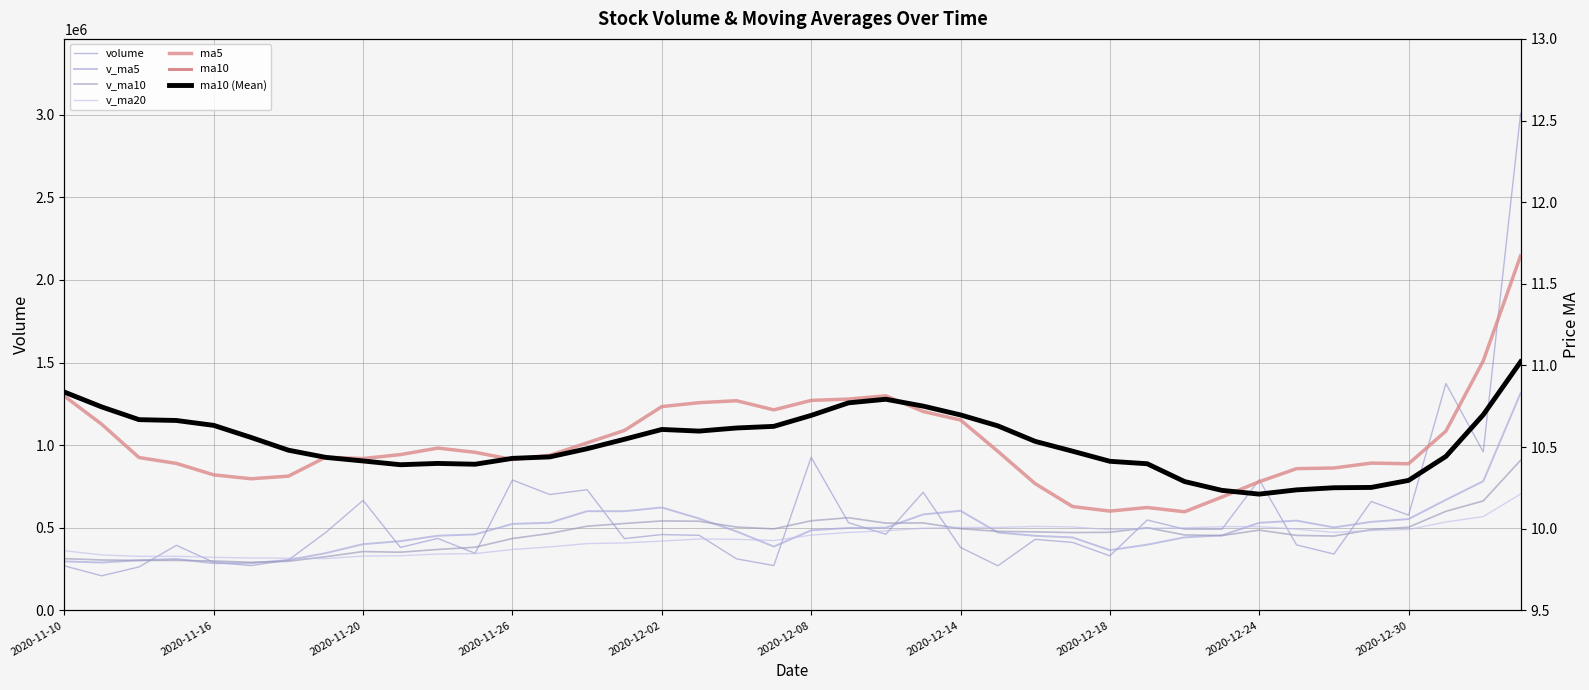

Reading left to right, what are all the values shown in this chart?

volume: 2020-11-10=269436.9	2020-11-11=209279.9	2020-11-12=262976.8	2020-11-13=393836.4	2020-11-16=290844.2	2020-11-17=271295.0	2020-11-18=304484.8	2020-11-19=471679.7	2020-11-20=665779.8	2020-11-23=381078.3	2020-11-24=435588.6	2020-11-25=345490.3	2020-11-26=789094.2	2020-11-27=701225.2	2020-11-30=730447.8	2020-12-01=434492.3	2020-12-02=458858.4	2020-12-03=454405.1	2020-12-04=311942.7	2020-12-07=271366.4	2020-12-08=926471.4	2020-12-09=530945.9	2020-12-10=460611.6	2020-12-11=715036.5	2020-12-14=381027.0	2020-12-15=269934.4	2020-12-16=429990.1	2020-12-17=411397.2	2020-12-18=329891.8	2020-12-21=547220.1	2020-12-22=491273.8	2020-12-23=490812.4	2020-12-24=790900.9	2020-12-25=396357.9	2020-12-28=341019.5	2020-12-29=659239.6	2020-12-30=576512.1	2020-12-31=1373139.5	2021-01-04=959408.5	2021-01-05=3008108.2
v_ma5: 2020-11-10=296394.2	2020-11-11=289728.3	2020-11-12=303245.9	2020-11-13=311264.5	2020-11-16=285274.8	2020-11-17=285646.5	2020-11-18=304687.4	2020-11-19=346428.0	2020-11-20=400816.7	2020-11-23=418863.5	2020-11-24=451722.2	2020-11-25=459923.3	2020-11-26=523406.2	2020-11-27=530495.3	2020-11-30=600369.2	2020-12-01=600150.0	2020-12-02=622823.6	2020-12-03=555885.8	2020-12-04=478029.3	2020-12-07=386213.0	2020-12-08=484608.8	2020-12-09=499026.3	2020-12-10=500267.6	2020-12-11=580886.4	2020-12-14=602818.5	2020-12-15=471511.1	2020-12-16=451319.9	2020-12-17=441477.0	2020-12-18=364448.1	2020-12-21=397686.7	2020-12-22=441954.6	2020-12-23=454119.0	2020-12-24=530019.8	2020-12-25=543313.0	2020-12-28=502072.9	2020-12-29=535666.1	2020-12-30=552806.0	2020-12-31=669253.7	2021-01-04=781863.8	2021-01-05=1315281.6
v_ma10: 2020-11-10=313179.5	2020-11-11=305051.0	2020-11-12=302426.3	2020-11-13=302644.0	2020-11-16=298878.9	2020-11-17=291020.3	2020-11-18=297207.9	2020-11-19=324836.9	2020-11-20=356040.6	2020-11-23=352069.2	2020-11-24=368684.3	2020-11-25=382305.4	2020-11-26=434917.1	2020-11-27=465656.0	2020-11-30=509616.4	2020-12-01=525936.1	2020-12-02=541373.5	2020-12-03=539646.0	2020-12-04=504262.3	2020-12-07=493291.1	2020-12-08=542379.4	2020-12-09=560924.9	2020-12-10=528076.7	2020-12-11=529457.8	2020-12-14=494515.7	2020-12-15=478059.9	2020-12-16=475173.1	2020-12-17=470872.3	2020-12-18=472667.2	2020-12-21=500252.6	2020-12-22=456732.8	2020-12-23=452719.5	2020-12-24=485748.4	2020-12-25=453880.6	2020-12-28=449879.8	2020-12-29=488810.3	2020-12-30=503462.5	2020-12-31=599636.8	2021-01-04=662588.4	2021-01-05=908677.2
v_ma20: 2020-11-10=361204.0	2020-11-11=335520.9	2020-11-12=327164.1	2020-11-13=327351.3	2020-11-16=321063.9	2020-11-17=317137.4	2020-11-18=315777.1	2020-11-19=313500.5	2020-11-20=328942.7	2020-11-23=330801.9	2020-11-24=340931.9	2020-11-25=343678.2	2020-11-26=368671.7	2020-11-27=384150.0	2020-11-30=404247.7	2020-12-01=408478.2	2020-12-02=419290.7	2020-12-03=432241.5	2020-12-04=430151.4	2020-12-07=422680.1	2020-12-08=455531.9	2020-12-09=471615.2	2020-12-10=481496.9	2020-12-11=497556.9	2020-12-14=502066.0	2020-12-15=501998.0	2020-12-16=508273.3	2020-12-17=505259.2	2020-12-18=488464.8	2020-12-21=496771.8	2020-12-22=499556.1	2020-12-23=506822.2	2020-12-24=506912.5	2020-12-25=491669.2	2020-12-28=472197.8	2020-12-29=483435.1	2020-12-30=489317.8	2020-12-31=535254.5	2021-01-04=567627.8	2021-01-05=704464.9
ma5: 2020-11-10=10.8	2020-11-11=10.6	2020-11-12=10.4	2020-11-13=10.4	2020-11-16=10.3	2020-11-17=10.3	2020-11-18=10.3	2020-11-19=10.4	2020-11-20=10.4	2020-11-23=10.5	2020-11-24=10.5	2020-11-25=10.5	2020-11-26=10.4	2020-11-27=10.4	2020-11-30=10.5	2020-12-01=10.6	2020-12-02=10.7	2020-12-03=10.8	2020-12-04=10.8	2020-12-07=10.7	2020-12-08=10.8	2020-12-09=10.8	2020-12-10=10.8	2020-12-11=10.7	2020-12-14=10.7	2020-12-15=10.5	2020-12-16=10.3	2020-12-17=10.1	2020-12-18=10.1	2020-12-21=10.1	2020-12-22=10.1	2020-12-23=10.2	2020-12-24=10.3	2020-12-25=10.4	2020-12-28=10.4	2020-12-29=10.4	2020-12-30=10.4	2020-12-31=10.6	2021-01-04=11.0	2021-01-05=11.7
ma10: 2020-11-10=10.8	2020-11-11=10.7	2020-11-12=10.7	2020-11-13=10.7	2020-11-16=10.6	2020-11-17=10.6	2020-11-18=10.5	2020-11-19=10.4	2020-11-20=10.4	2020-11-23=10.4	2020-11-24=10.4	2020-11-25=10.4	2020-11-26=10.4	2020-11-27=10.4	2020-11-30=10.5	2020-12-01=10.5	2020-12-02=10.6	2020-12-03=10.6	2020-12-04=10.6	2020-12-07=10.6	2020-12-08=10.7	2020-12-09=10.8	2020-12-10=10.8	2020-12-11=10.8	2020-12-14=10.7	2020-12-15=10.6	2020-12-16=10.5	2020-12-17=10.5	2020-12-18=10.4	2020-12-21=10.4	2020-12-22=10.3	2020-12-23=10.2	2020-12-24=10.2	2020-12-25=10.2	2020-12-28=10.3	2020-12-29=10.3	2020-12-30=10.3	2020-12-31=10.4	2021-01-04=10.7	2021-01-05=11.0